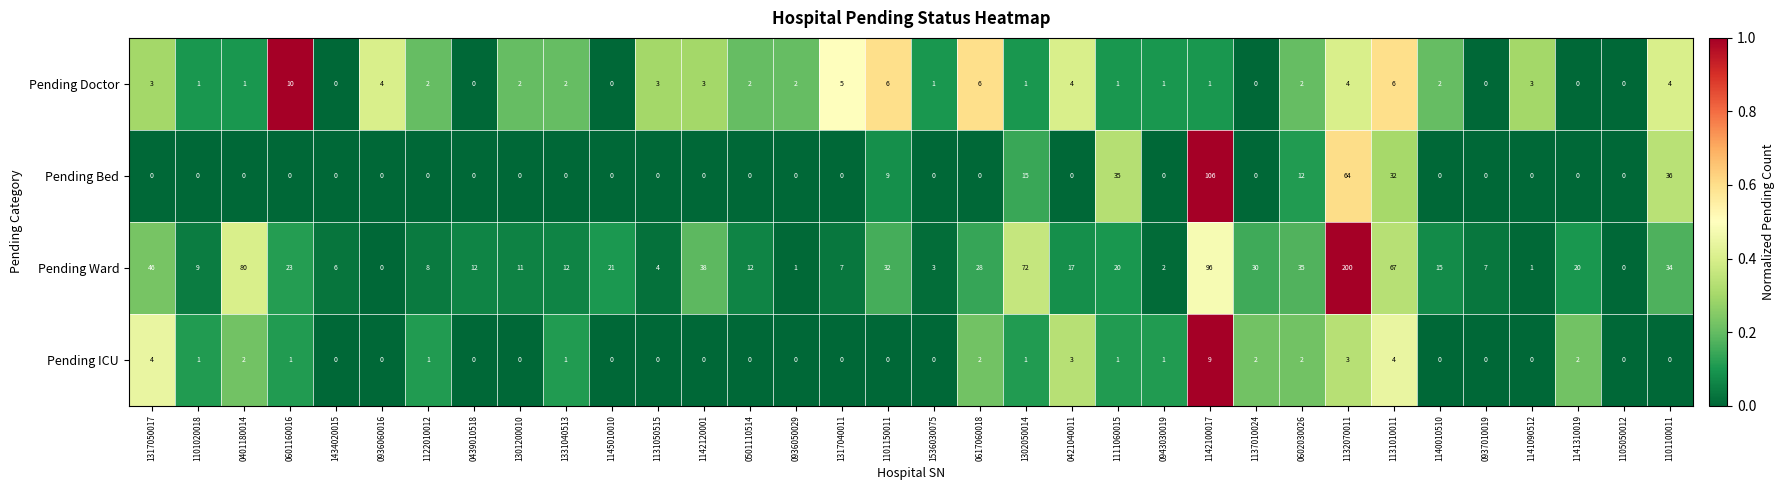

Is it true that Pending ICU equals -6 at 1101100011?

False